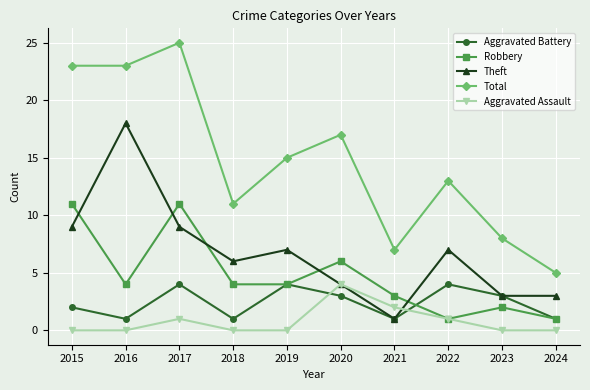

At which category is the sum across all series the highest?

2017